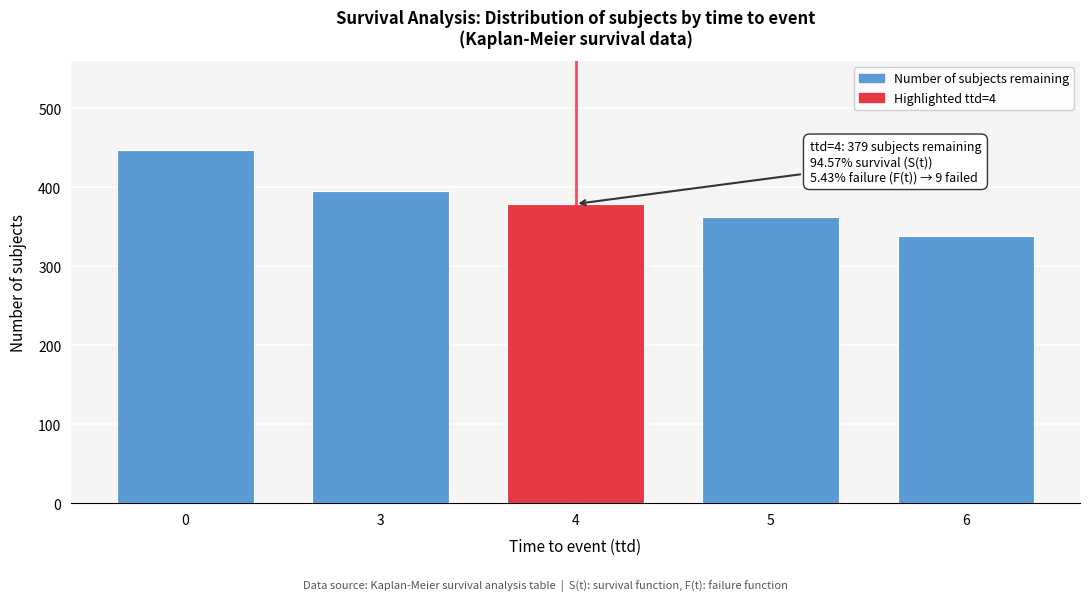

Reading right to left, extract all data points from this chart.

6=339	5=363	4=379	3=395	0=448